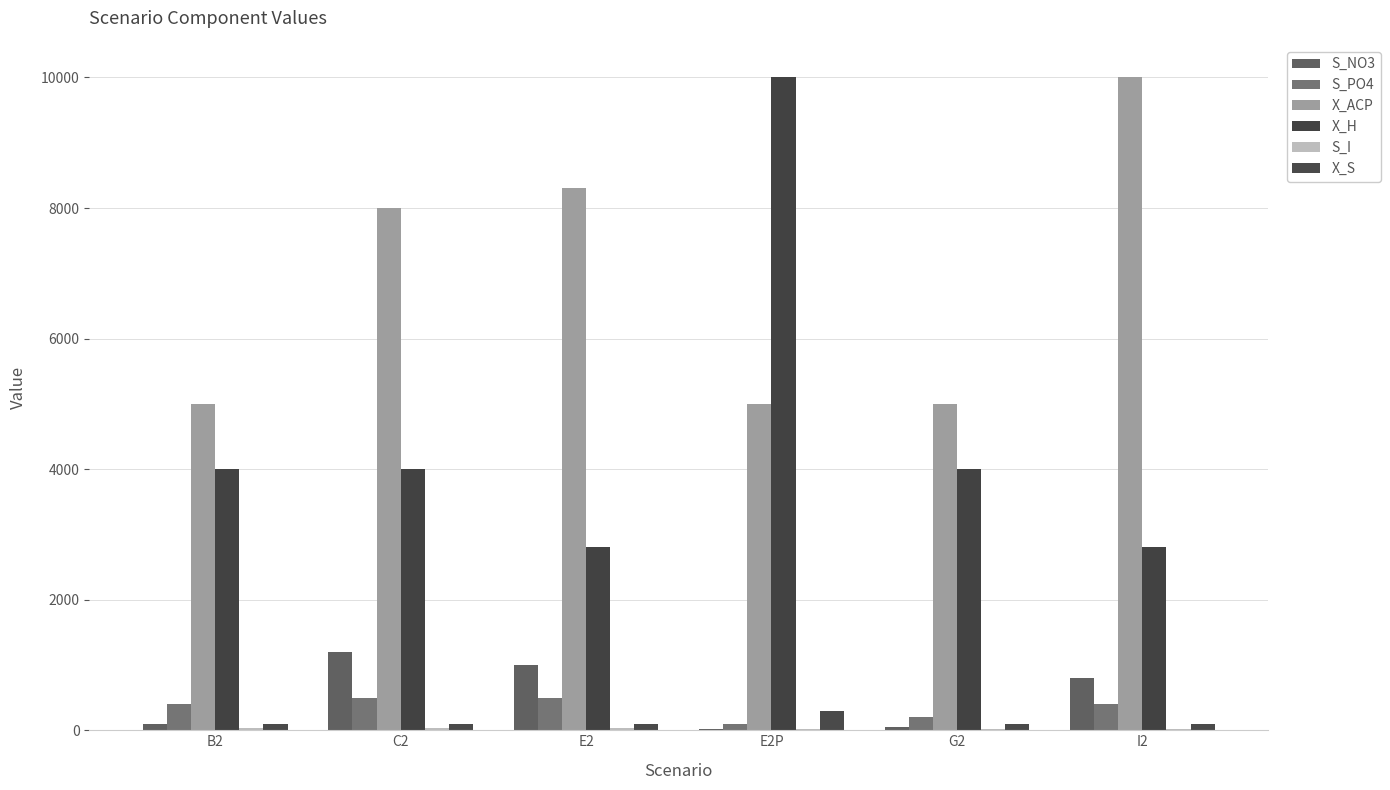

List the labels in order of S_PO4 value, largest first.

C2, E2, B2, I2, G2, E2P